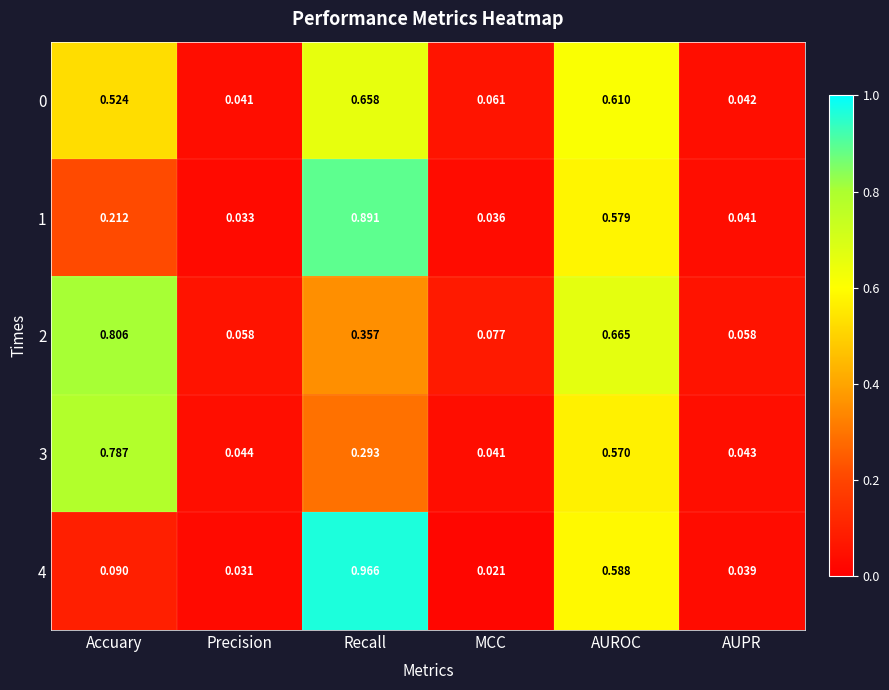

Which series has the largest range (max minus min)?

4